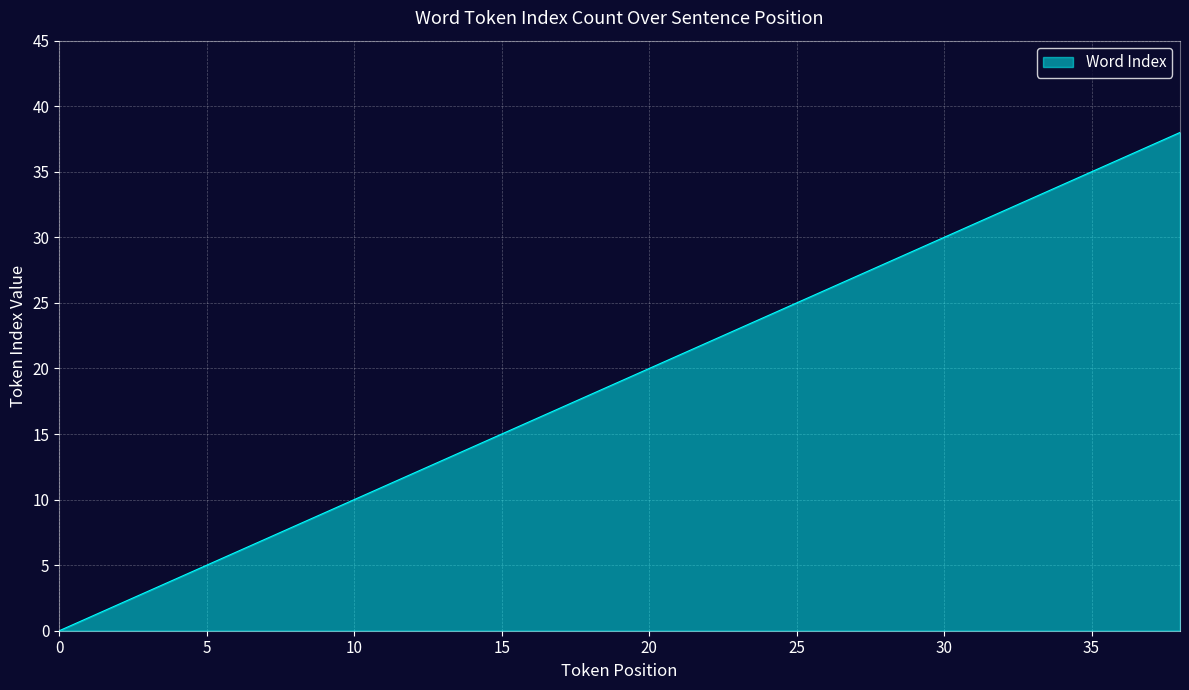

What is the difference between the maximum and minimum values?

38